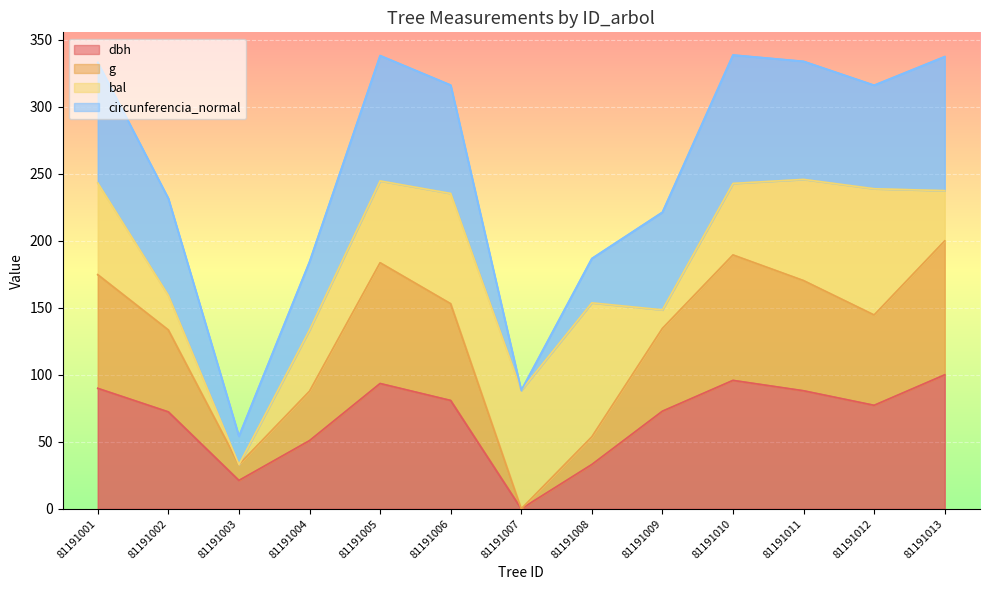

Is it true that dbh equals 77.3 at 81191012?

True